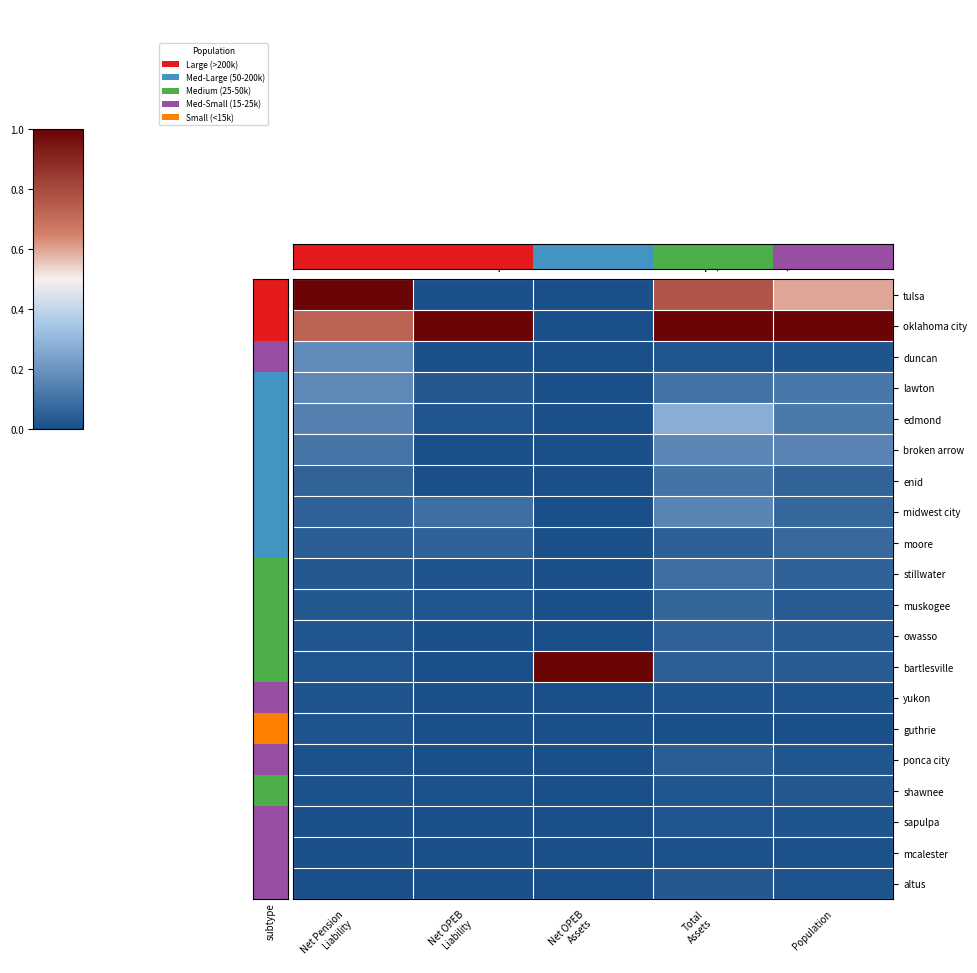

Between Net Pension
Liability and Net OPEB
Liability, which is larger?

Net Pension
Liability